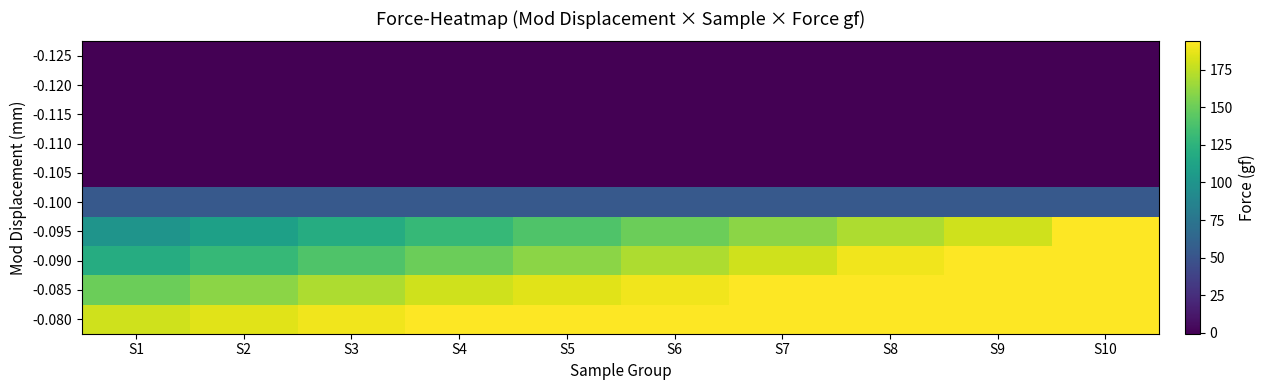

Rank the series at S4 from lowest to highest value.

-0.125, -0.120, -0.115, -0.110, -0.105, -0.100, -0.095, -0.090, -0.085, -0.080